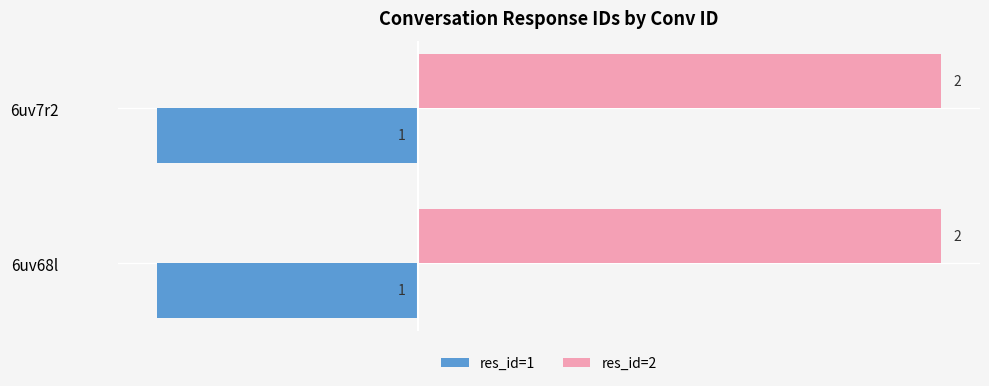

At 6uv68l, list the series in order from largest to smallest.

res_id=2, res_id=1